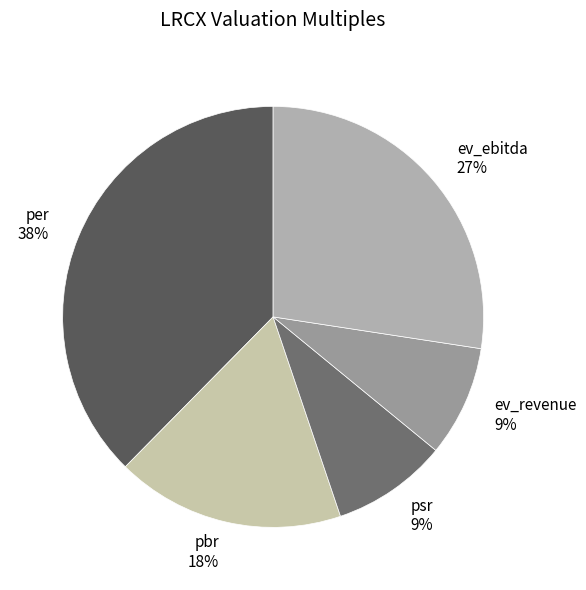

How many segments does this pie chart have?

5